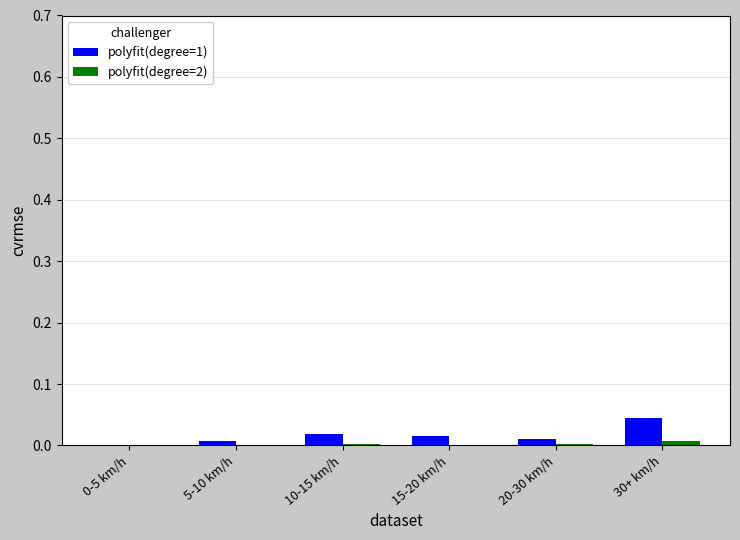

True or false: polyfit(degree=1) has a value of 0.0 at 5-10 km/h.

True